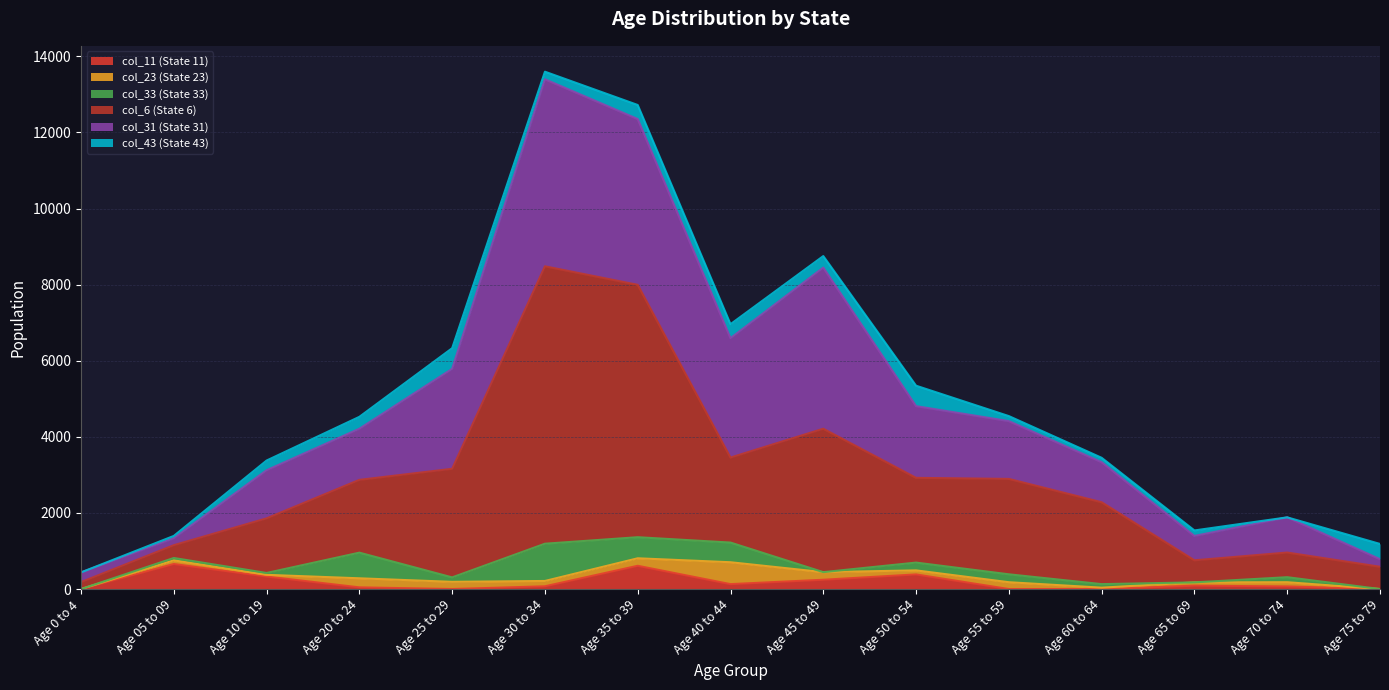

How many lines are shown in the chart?

6